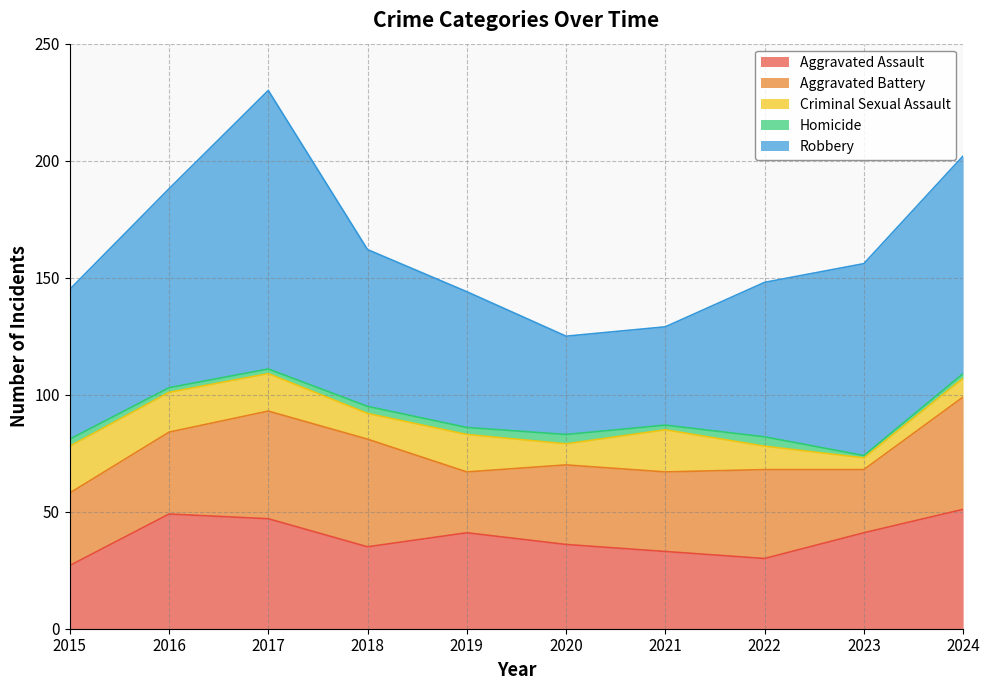

Reading left to right, transcribe all the data shown in this chart.

Aggravated Assault: 2015=27	2016=49	2017=47	2018=35	2019=41	2020=36	2021=33	2022=30	2023=41	2024=51
Aggravated Battery: 2015=31	2016=35	2017=46	2018=46	2019=26	2020=34	2021=34	2022=38	2023=27	2024=48
Criminal Sexual Assault: 2015=20	2016=17	2017=16	2018=11	2019=16	2020=9	2021=18	2022=10	2023=5	2024=8
Homicide: 2015=3	2016=2	2017=2	2018=3	2019=3	2020=4	2021=2	2022=4	2023=1	2024=2
Robbery: 2015=64	2016=85	2017=119	2018=67	2019=58	2020=42	2021=42	2022=66	2023=82	2024=93